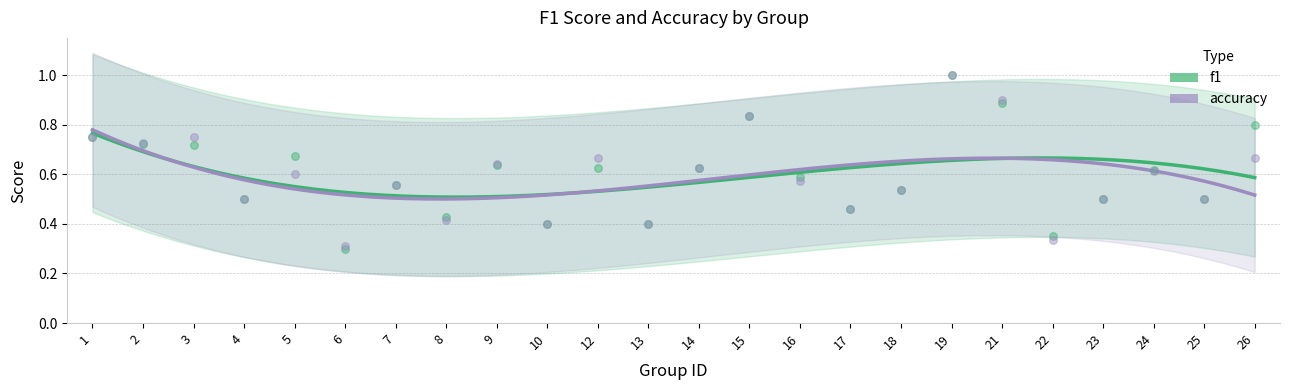

What are all the series names shown in the legend?

f1, accuracy